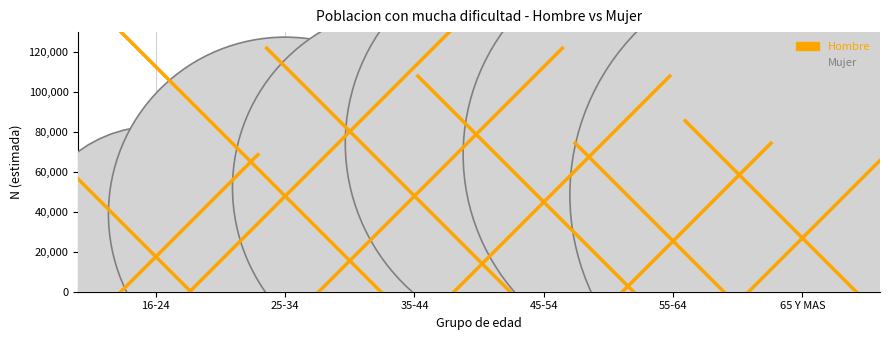

What are all the series names shown in the legend?

Hombre, Mujer